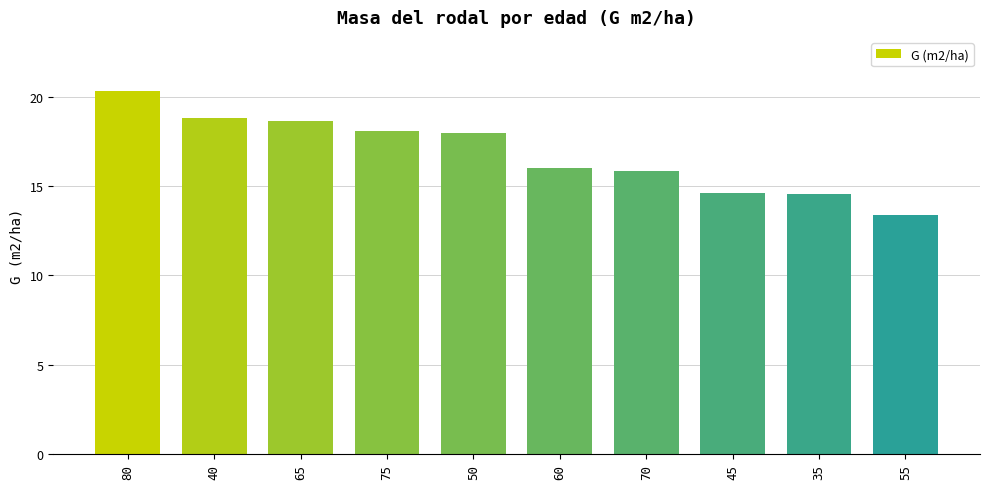

Which label corresponds to the smallest value in the chart?

55